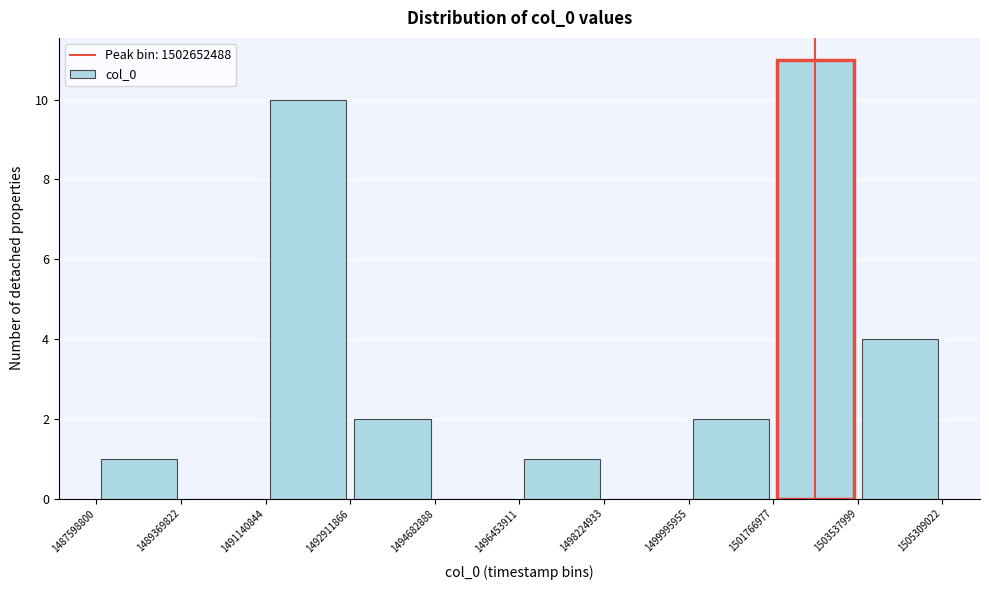

What is the height of the bar covering 1487598800 to 1489369822 on the x-axis? The values are not printed on the chart, so give them approximately, as read against the axis.

1